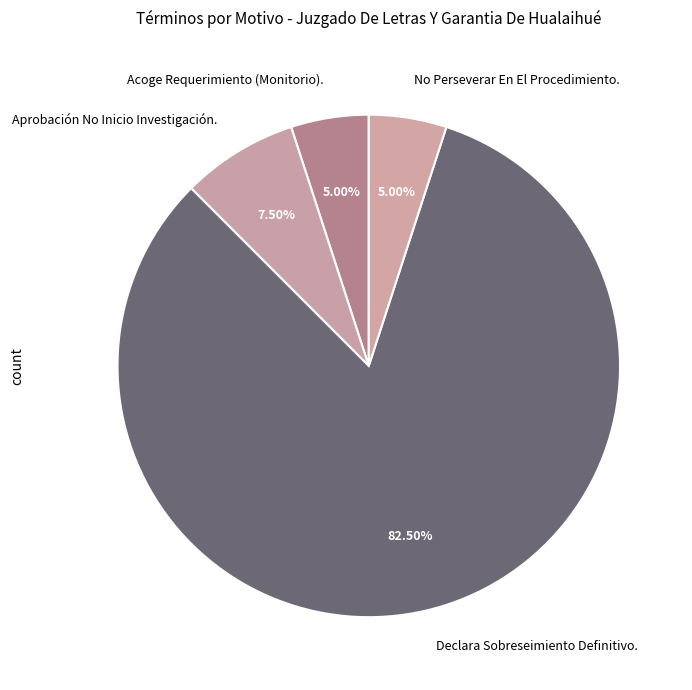

What is the majority slice?

Declara Sobreseimiento Definitivo.